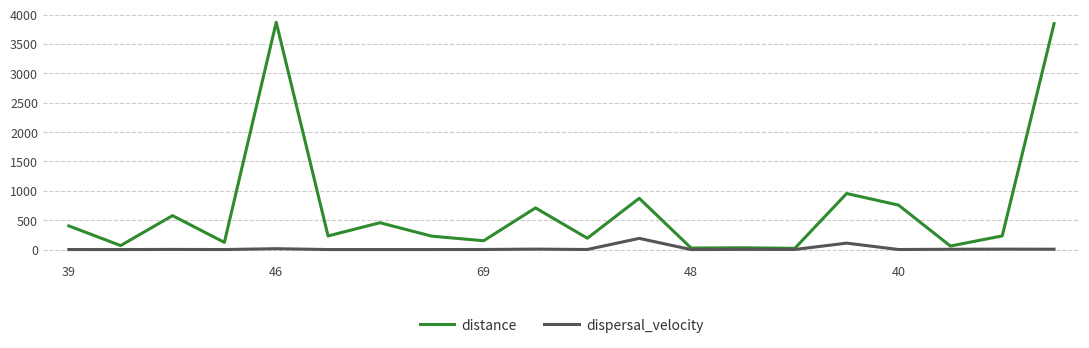

Which series has the largest range (max minus min)?

distance